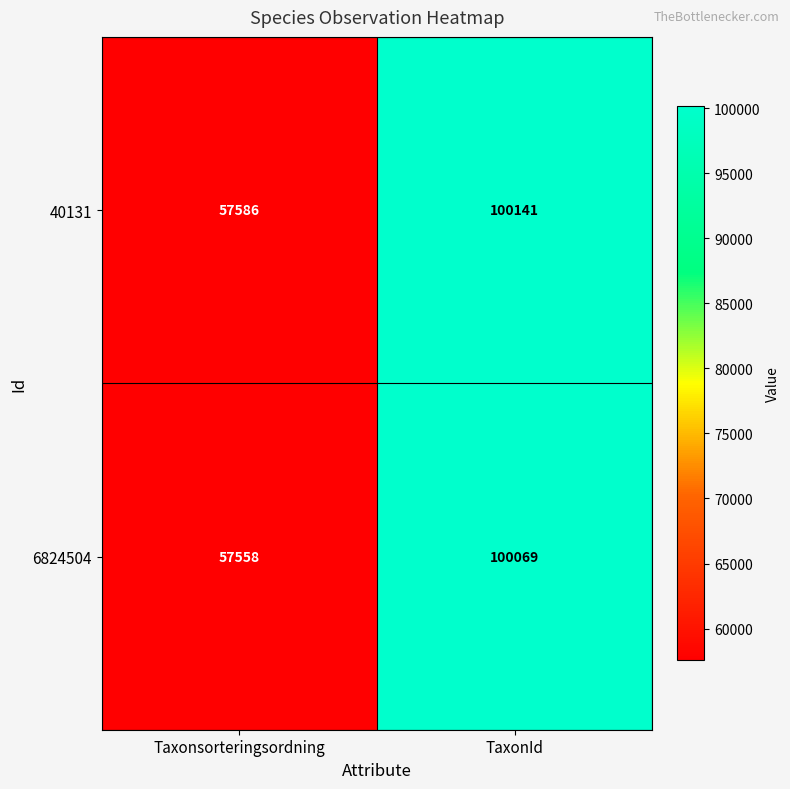

What is the sum of the 40131 values at Taxonsorteringsordning and TaxonId?

157727